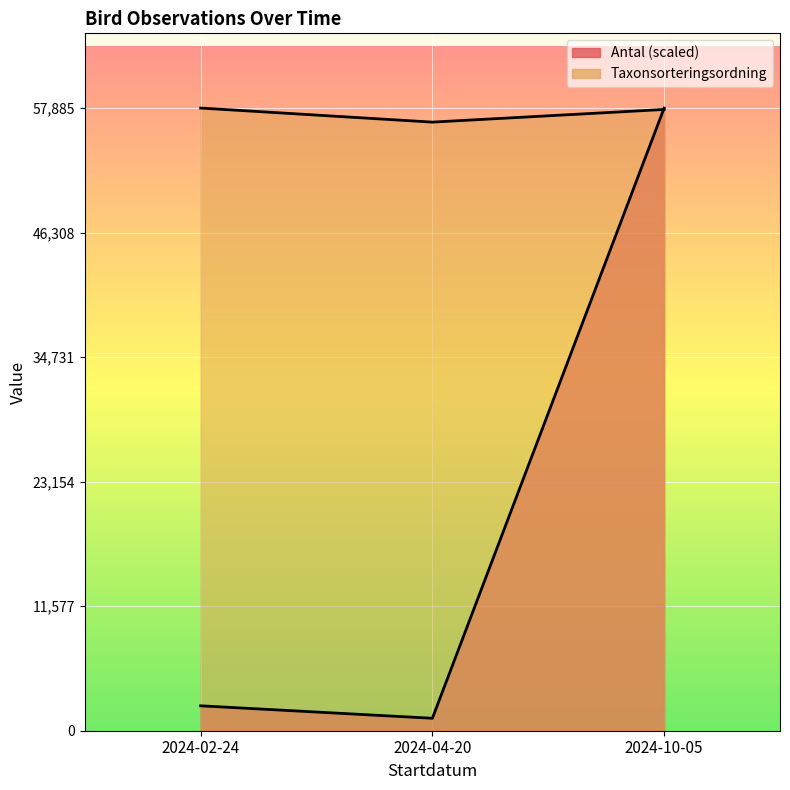

What is the difference between the maximum and second lowest values in the Antal series?

55569.6